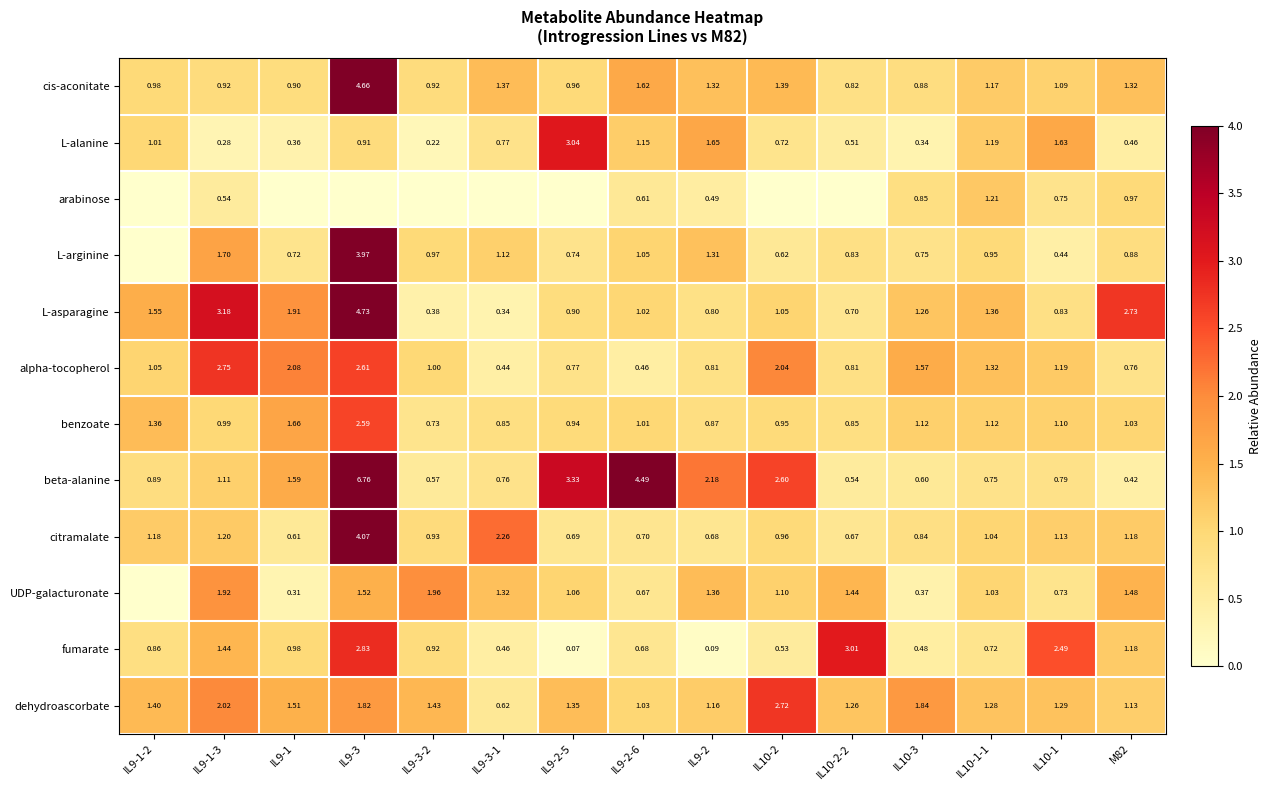

Is the value of arabinose at IL10-3 greater than the value of alpha-tocopherol at IL9-3-2?

No